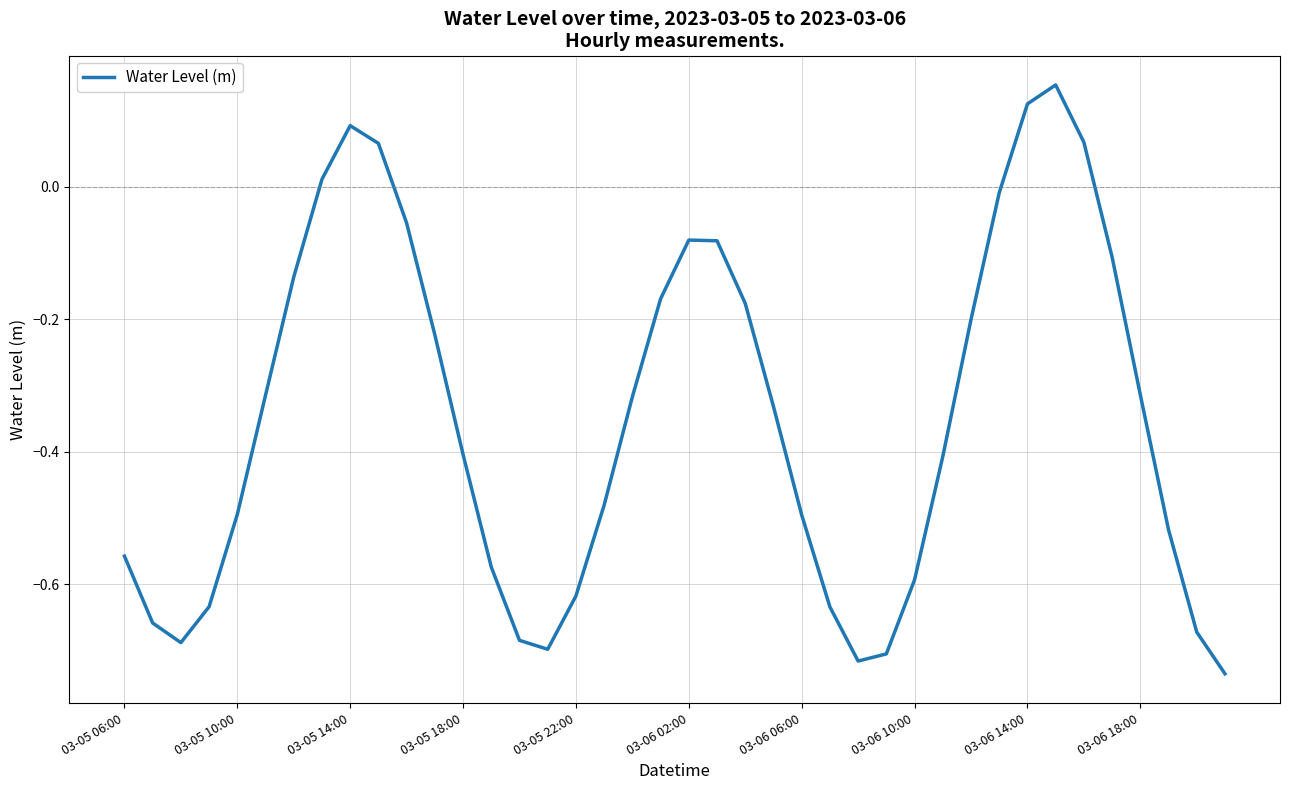

What is the difference between the maximum and minimum values?

0.9